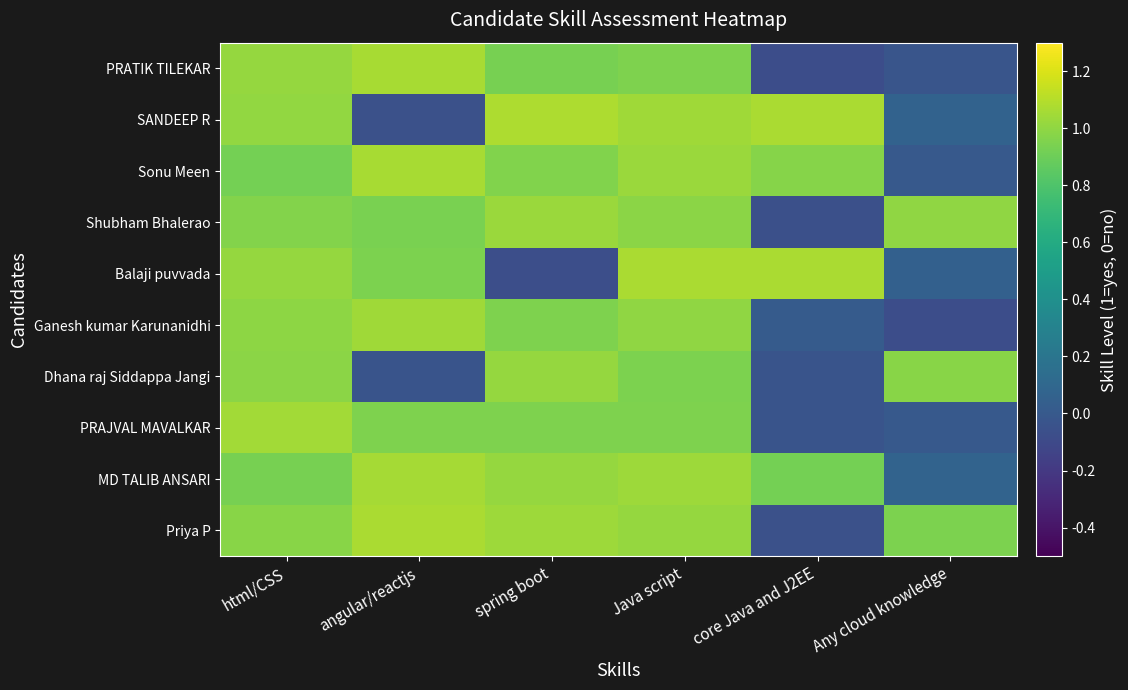

Reading left to right, list all the values displayed in this chart.

Priya P: html/CSS=1.0	angular/reactjs=1.1	spring boot=1.0	Java script=1.0	core Java and J2EE=-0.1	Any cloud knowledge=0.9
MD TALIB ANSARI: html/CSS=0.9	angular/reactjs=1.1	spring boot=1.0	Java script=1.0	core Java and J2EE=0.9	Any cloud knowledge=0.1
PRAJVAL MAVALKAR: html/CSS=1.1	angular/reactjs=1.0	spring boot=0.9	Java script=0.9	core Java and J2EE=-0.0	Any cloud knowledge=0.0
Dhana raj Siddappa Jangi: html/CSS=1.0	angular/reactjs=-0.0	spring boot=1.0	Java script=0.9	core Java and J2EE=-0.0	Any cloud knowledge=1.0
Ganesh kumar Karunanidhi: html/CSS=1.0	angular/reactjs=1.0	spring boot=1.0	Java script=1.0	core Java and J2EE=0.0	Any cloud knowledge=-0.1
Balaji puvvada: html/CSS=1.0	angular/reactjs=0.9	spring boot=-0.1	Java script=1.1	core Java and J2EE=1.1	Any cloud knowledge=0.0
Shubham Bhalerao: html/CSS=1.0	angular/reactjs=0.9	spring boot=1.0	Java script=1.0	core Java and J2EE=-0.1	Any cloud knowledge=1.0
Sonu Meen: html/CSS=0.9	angular/reactjs=1.1	spring boot=1.0	Java script=1.0	core Java and J2EE=1.0	Any cloud knowledge=0.0
SANDEEP R: html/CSS=1.0	angular/reactjs=-0.1	spring boot=1.1	Java script=1.0	core Java and J2EE=1.1	Any cloud knowledge=0.1
PRATIK TILEKAR: html/CSS=1.0	angular/reactjs=1.1	spring boot=0.9	Java script=1.0	core Java and J2EE=-0.1	Any cloud knowledge=-0.0